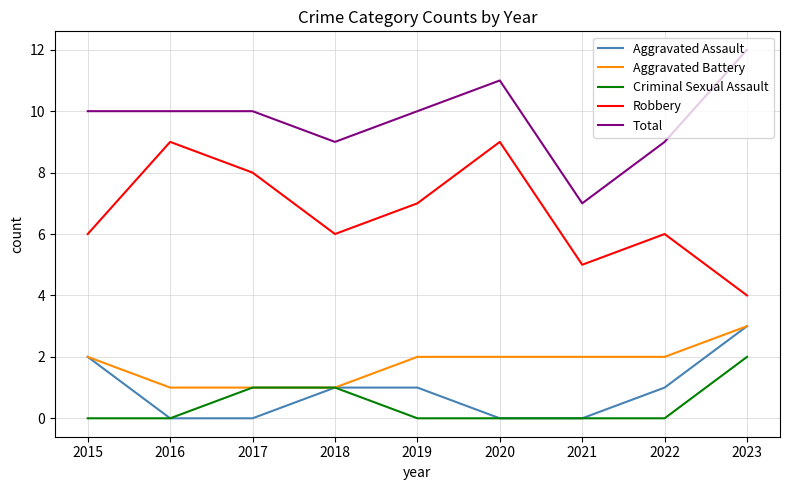

The value of Aggravated Battery at 2021 is 1. True or false?

False